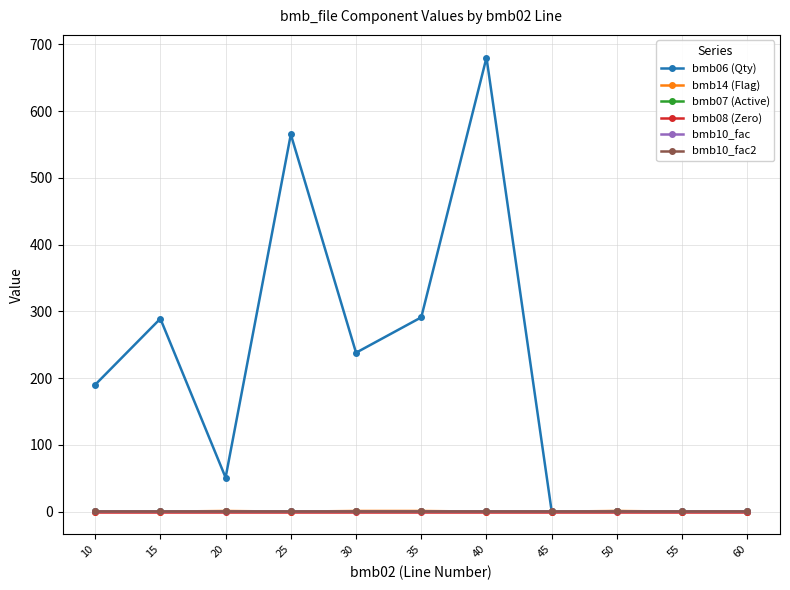

What is the greatest value displayed?

680.0